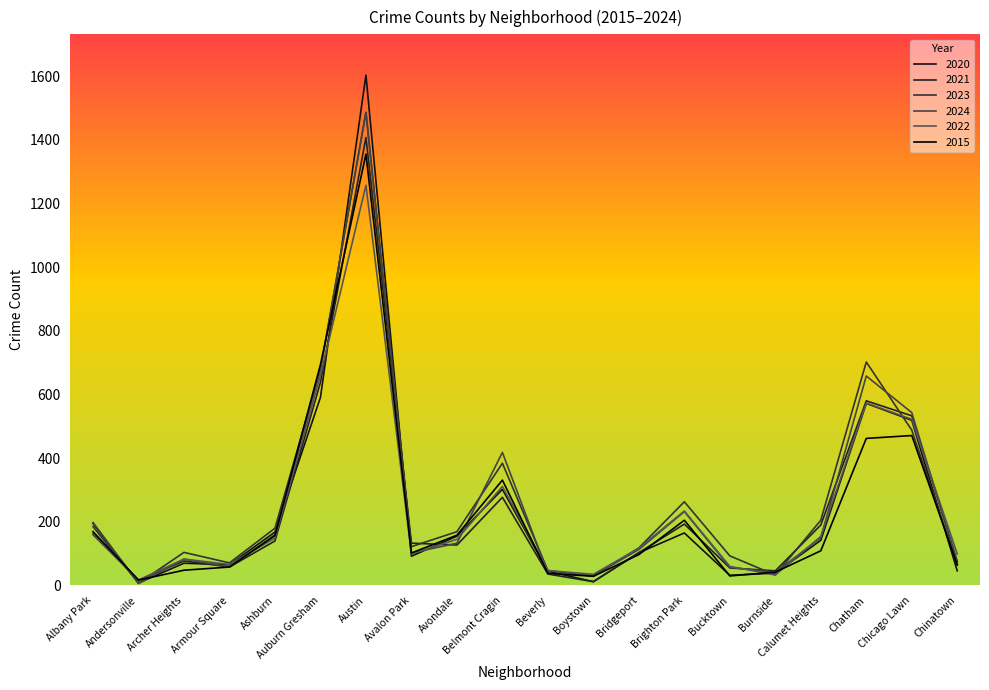

Is the value of 2023 at Brighton Park greater than the value of 2022 at Burnside?

Yes